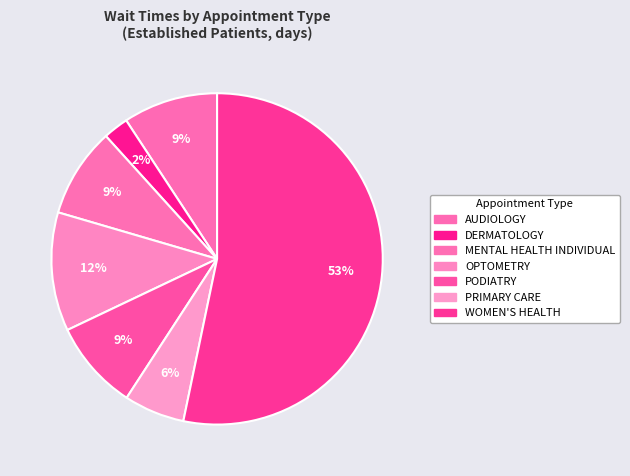

Count the number of slices in the pie.

7